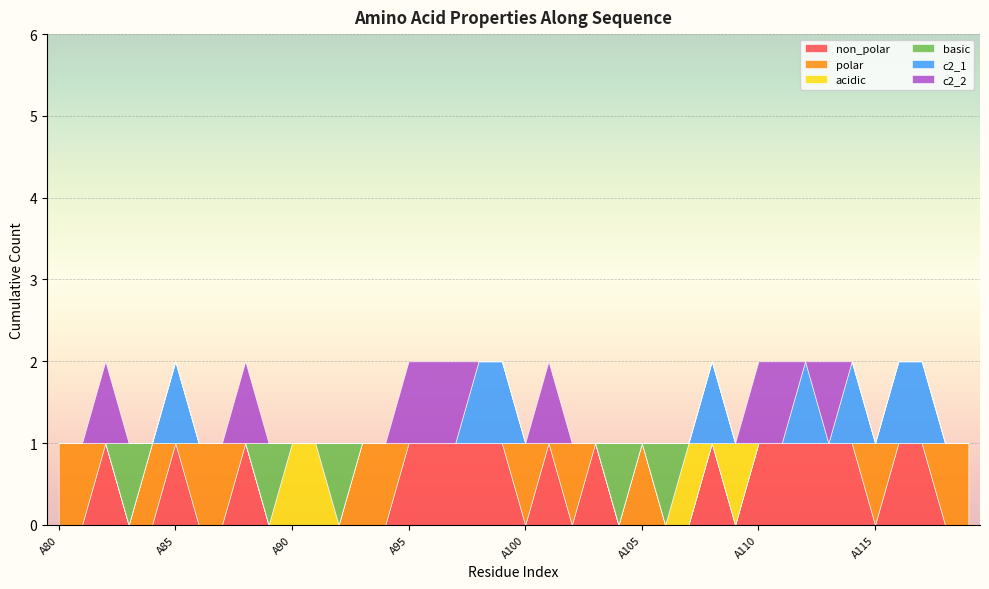

True or false: c2_2 has more than 1 interior local peaks.

True